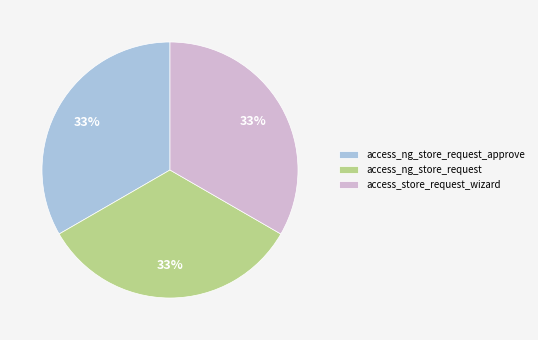

Is it true that access_ng_store_request is 27% of the pie?

False